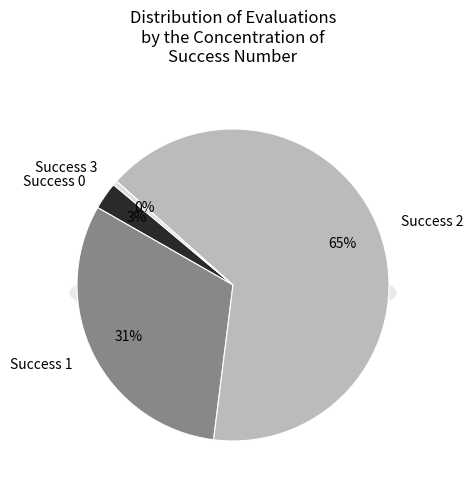

True or false: 0 accounts for 18% of the total.

False